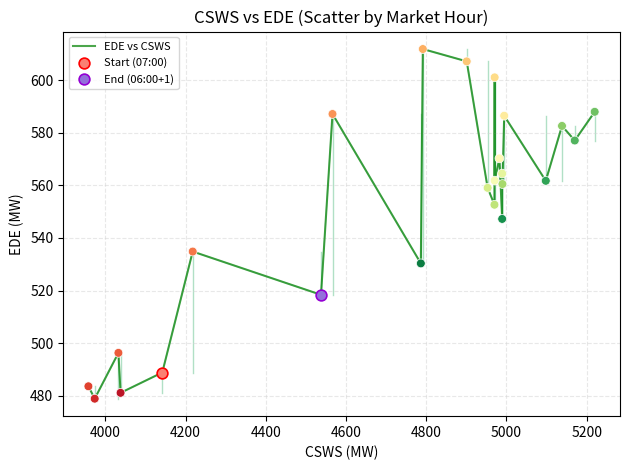

What is the smallest value displayed?

479.0